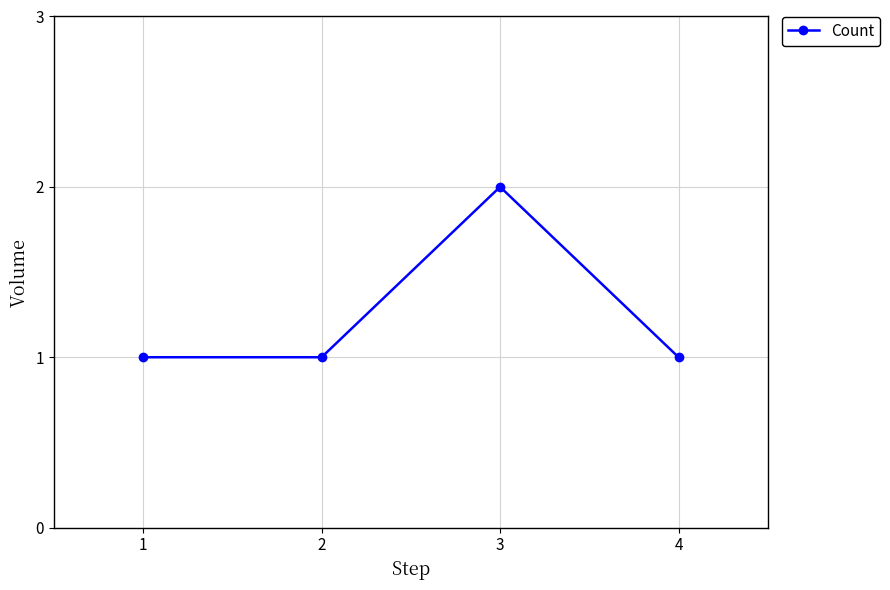

How many series are shown in this chart?

1